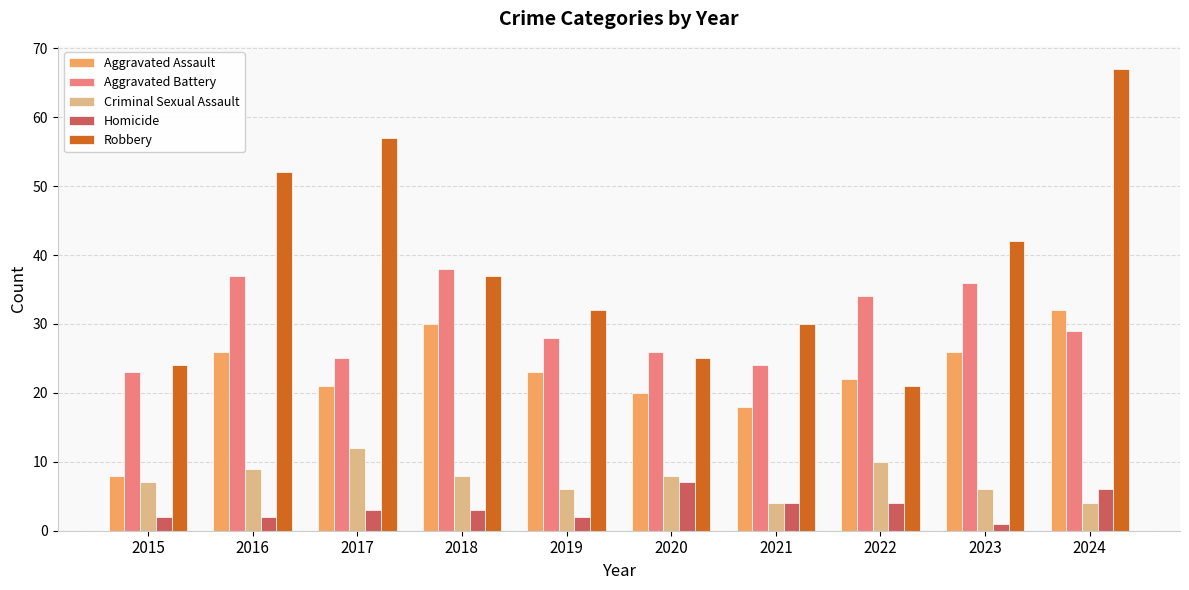

The Criminal Sexual Assault series shows 13 at 2016. True or false?

False